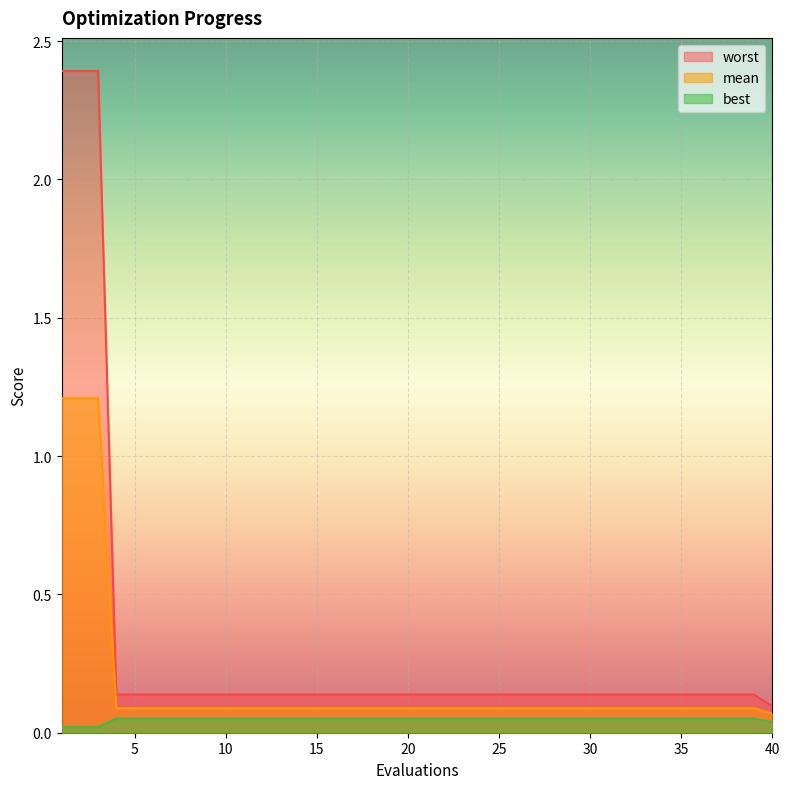

How many best values are between 0 and 1?

40